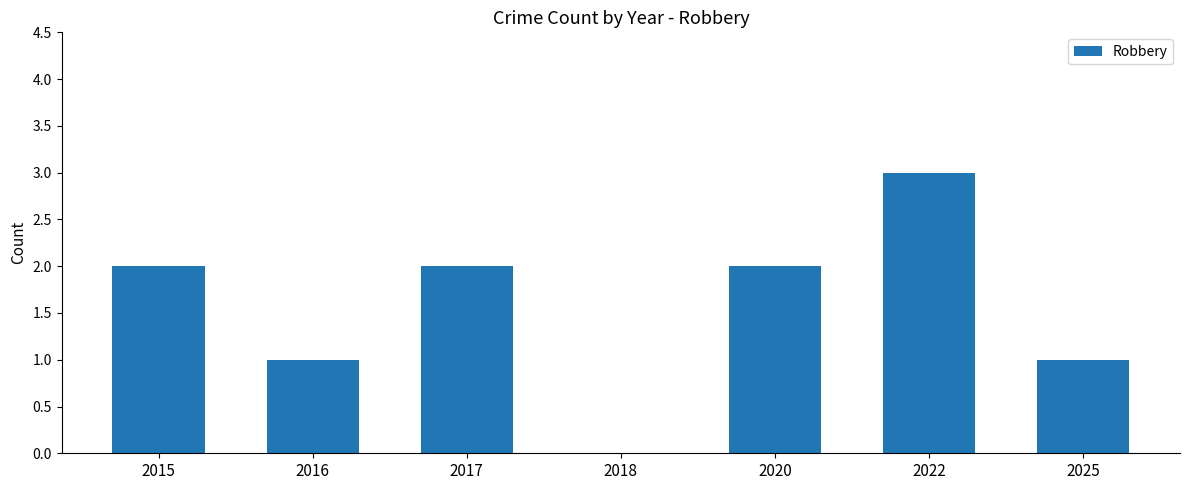

Count the number of categories in the chart.

7